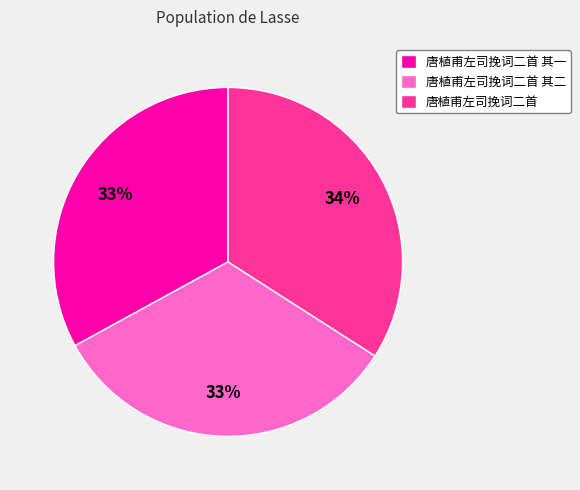

The 唐植甫左司挽词二首 其二 slice represents 28% of the pie. True or false?

False